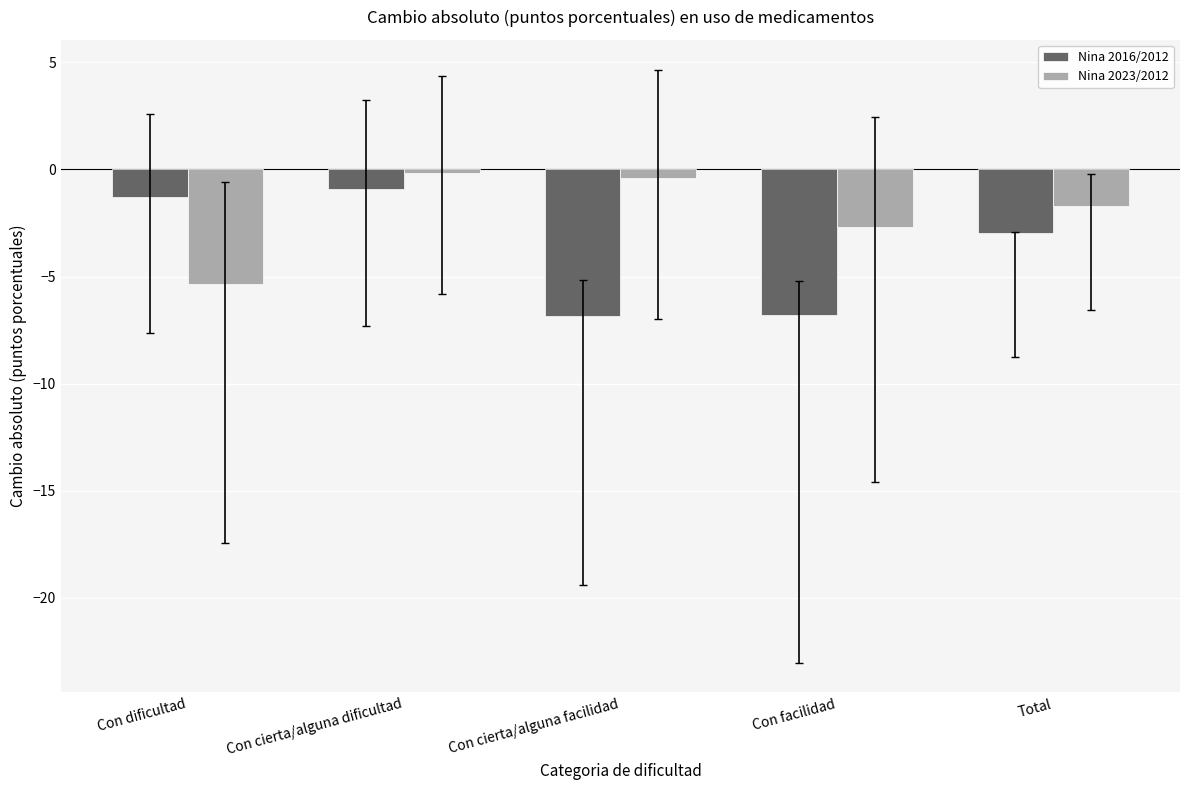

How many categories are shown in the chart?

5